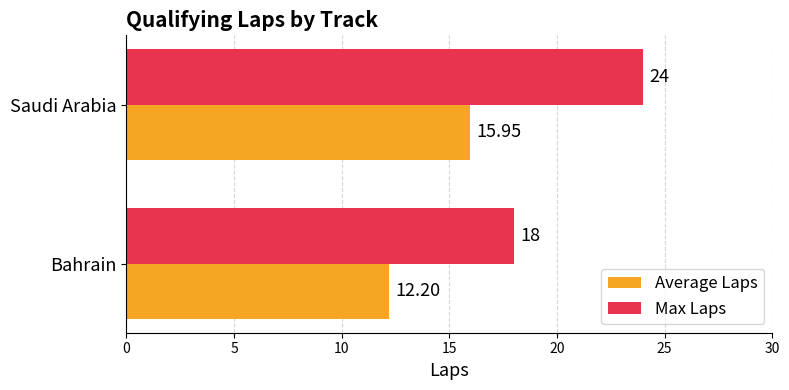

Which series has the largest range (max minus min)?

Max Laps